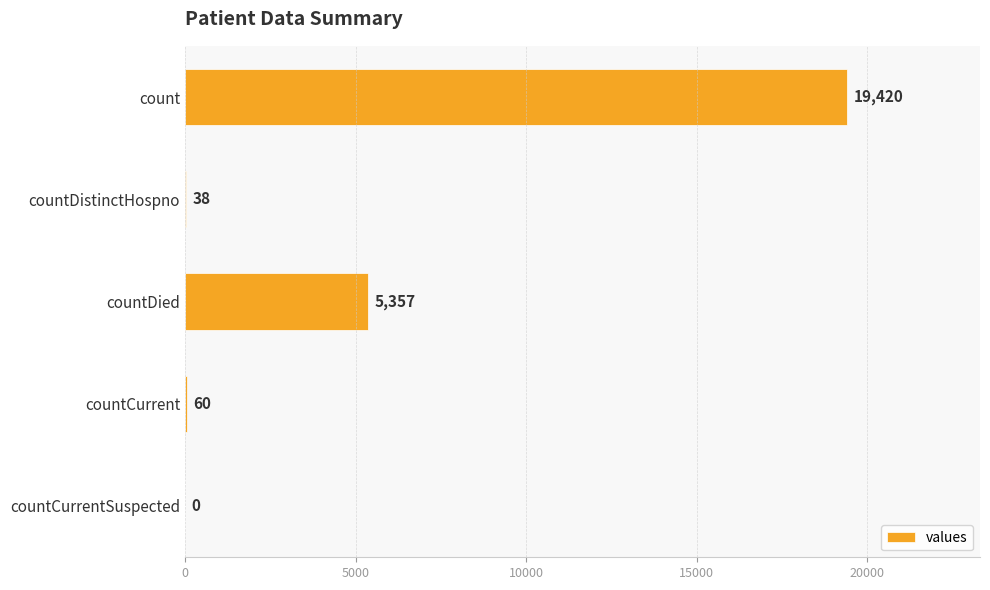

Between countCurrent and countDied, which is larger?

countDied